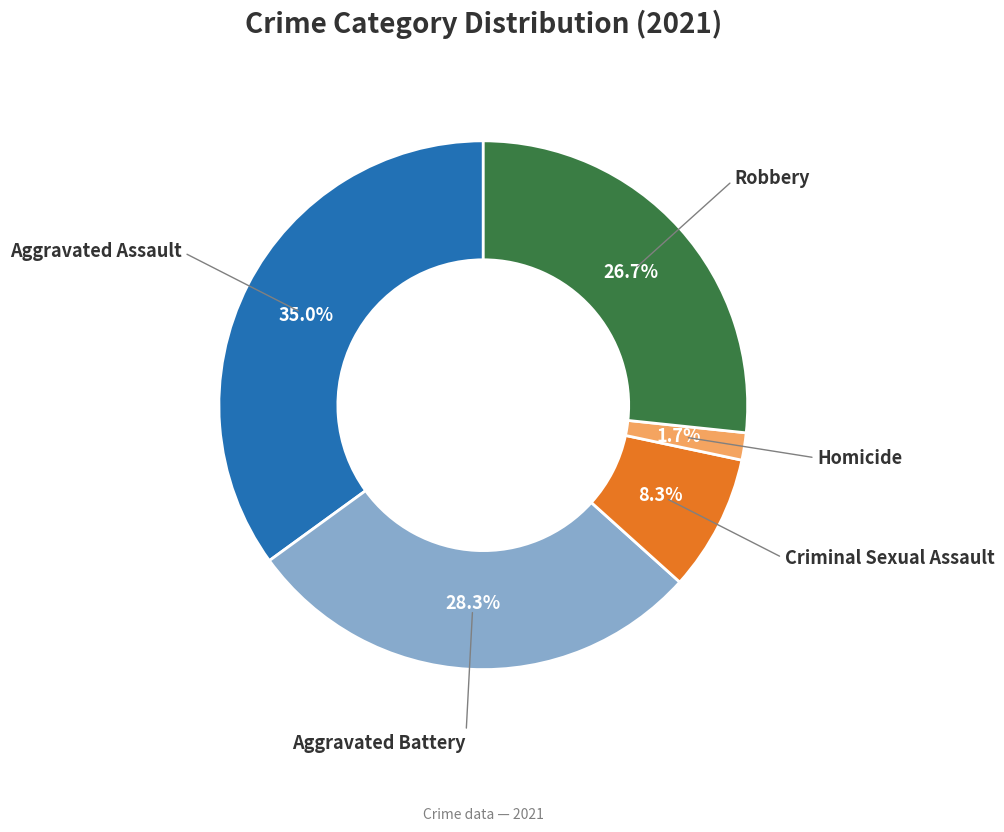

The Aggravated Assault slice represents 35% of the pie. True or false?

True